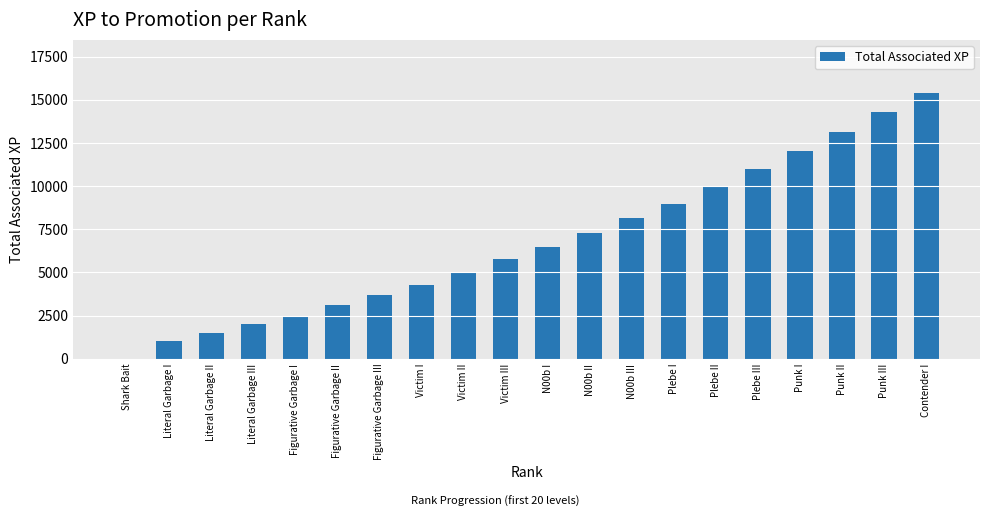

Between N00b I and Punk III, which is larger?

Punk III